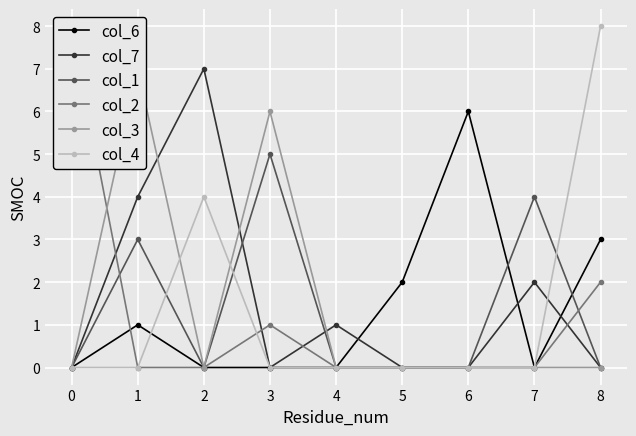

Is it true that col_4 equals 0 at 4?

True